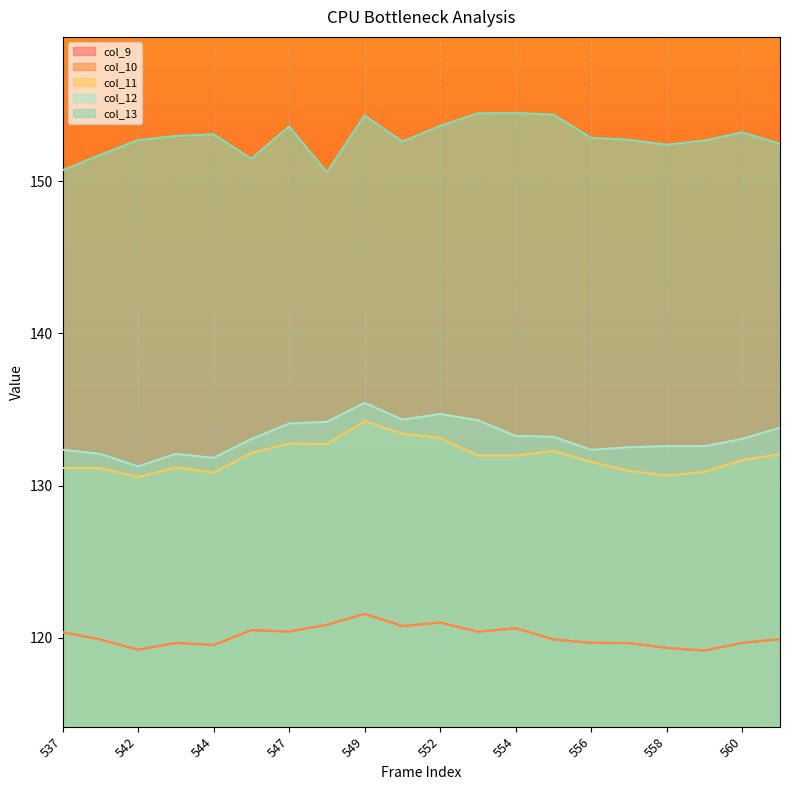

Reading left to right, what are all the values shown in this chart?

col_9: 120.4	119.9	119.2	119.7	119.5	120.5	120.4	120.9	121.6	120.8	121.0	120.4	120.6	119.9	119.7	119.7	119.3	119.2	119.7	119.9
col_10: 120.4	119.9	119.2	119.7	119.5	120.5	120.4	120.9	121.6	120.8	121.0	120.4	120.6	119.9	119.7	119.7	119.3	119.2	119.7	119.9
col_11: 131.2	131.1	130.6	131.2	130.9	132.2	132.8	132.7	134.2	133.4	133.1	132.0	132.0	132.3	131.6	131.0	130.7	130.9	131.7	132.1
col_12: 132.4	132.1	131.3	132.1	131.8	133.1	134.1	134.2	135.4	134.3	134.7	134.3	133.3	133.2	132.4	132.5	132.6	132.6	133.1	133.8
col_13: 150.7	151.7	152.7	153.0	153.1	151.5	153.6	150.6	154.3	152.6	153.6	154.5	154.5	154.4	152.8	152.7	152.4	152.7	153.2	152.5